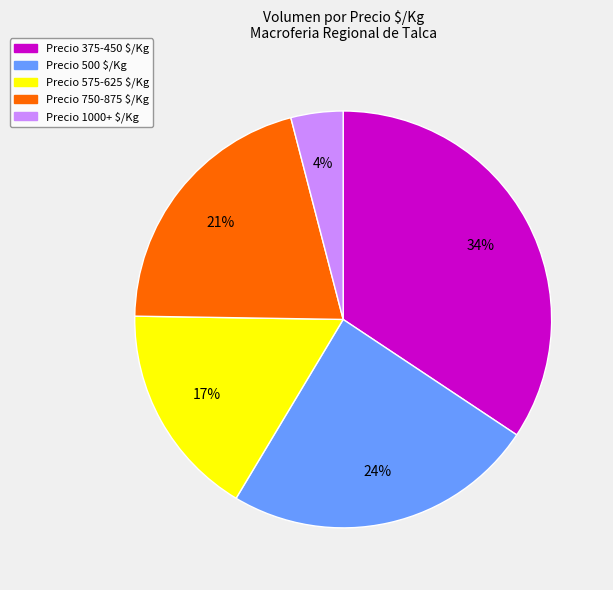

Is there a majority slice in this chart?

No